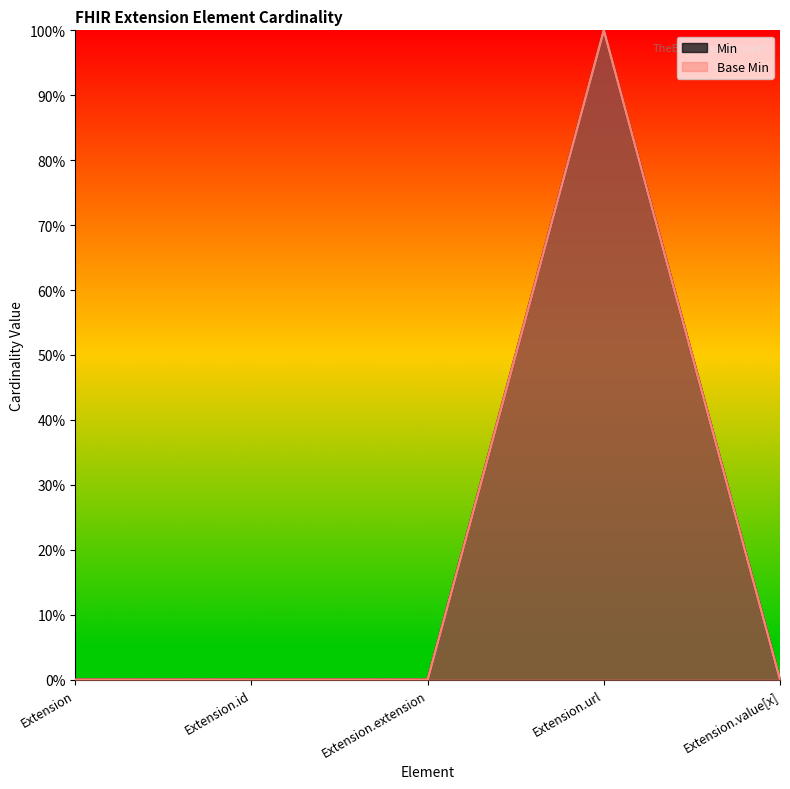

List the series in order of their peak value, lowest first.

Min, Base Min